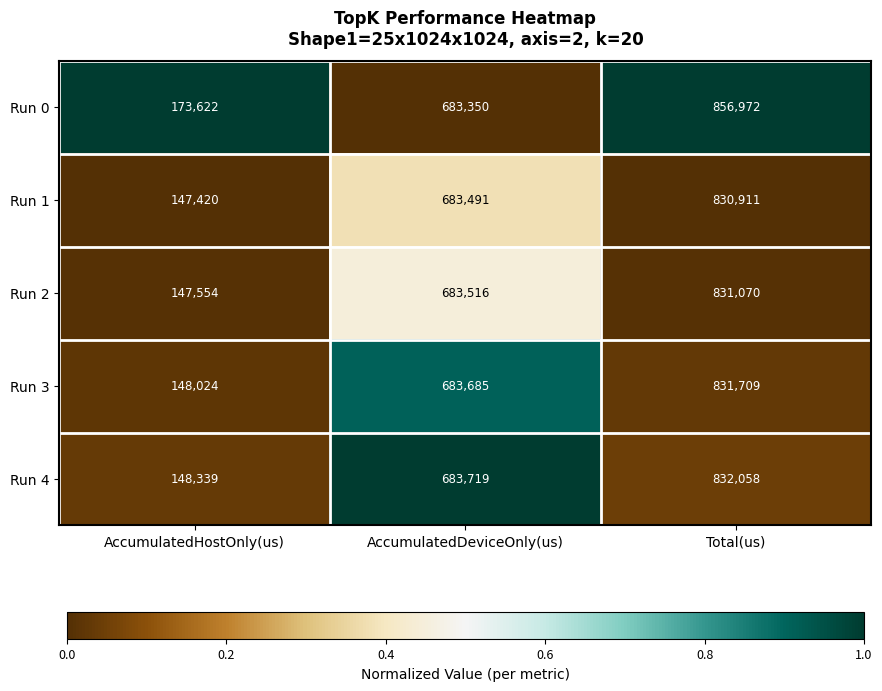

Which series changed the most between AccumulatedHostOnly(us) and AccumulatedDeviceOnly(us)?

Run 1